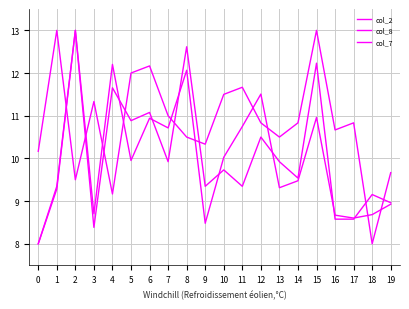

Where do col_8 and col_7 first cross each other?

1 and 2